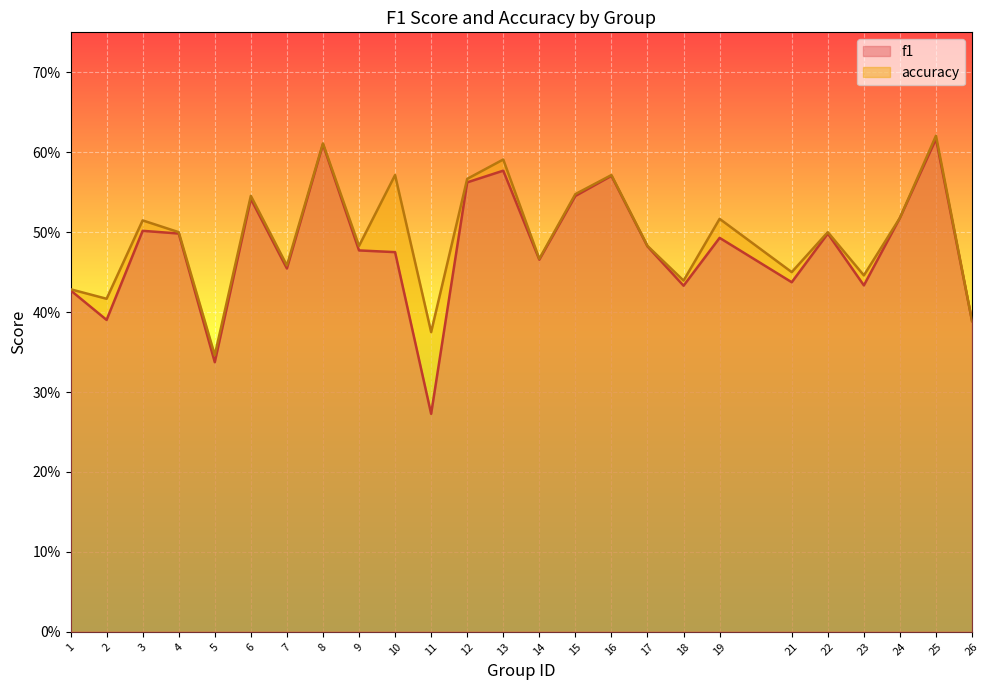

List the series in order of their overall mean, highest first.

accuracy, f1